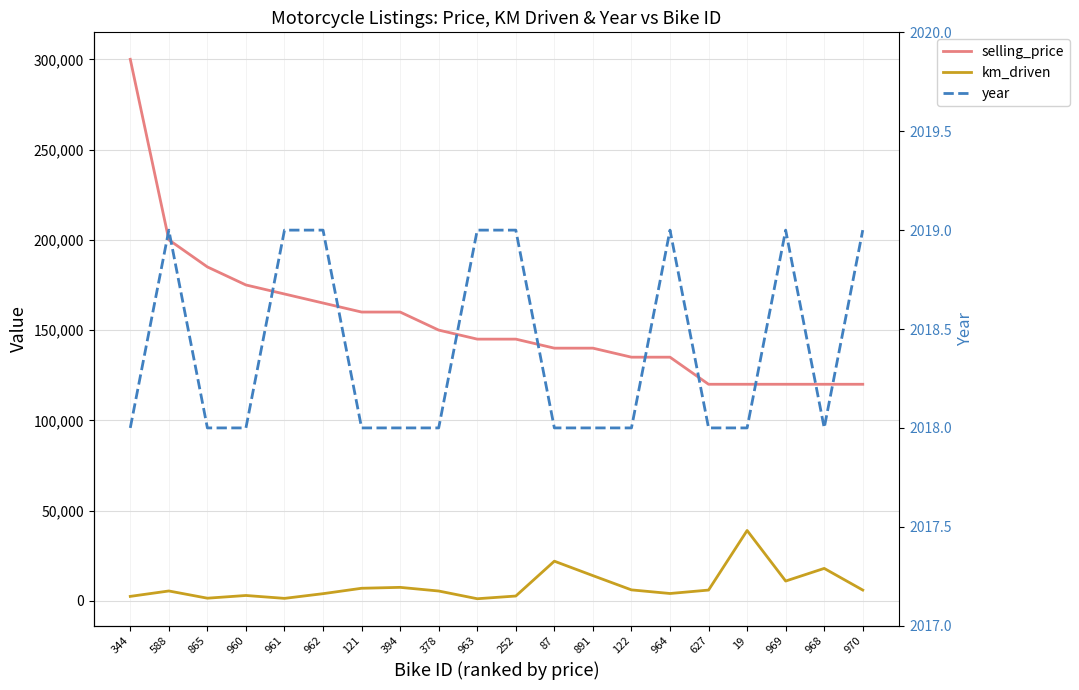

Which series has the largest range (max minus min)?

selling_price